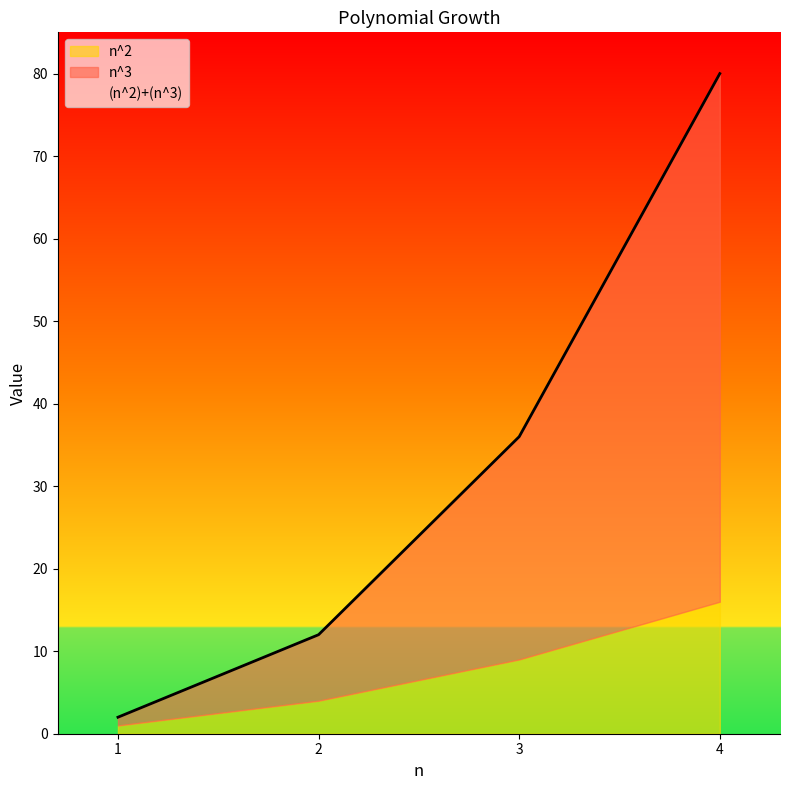

What is the difference between the second highest and second lowest values in the n^2 series?

5